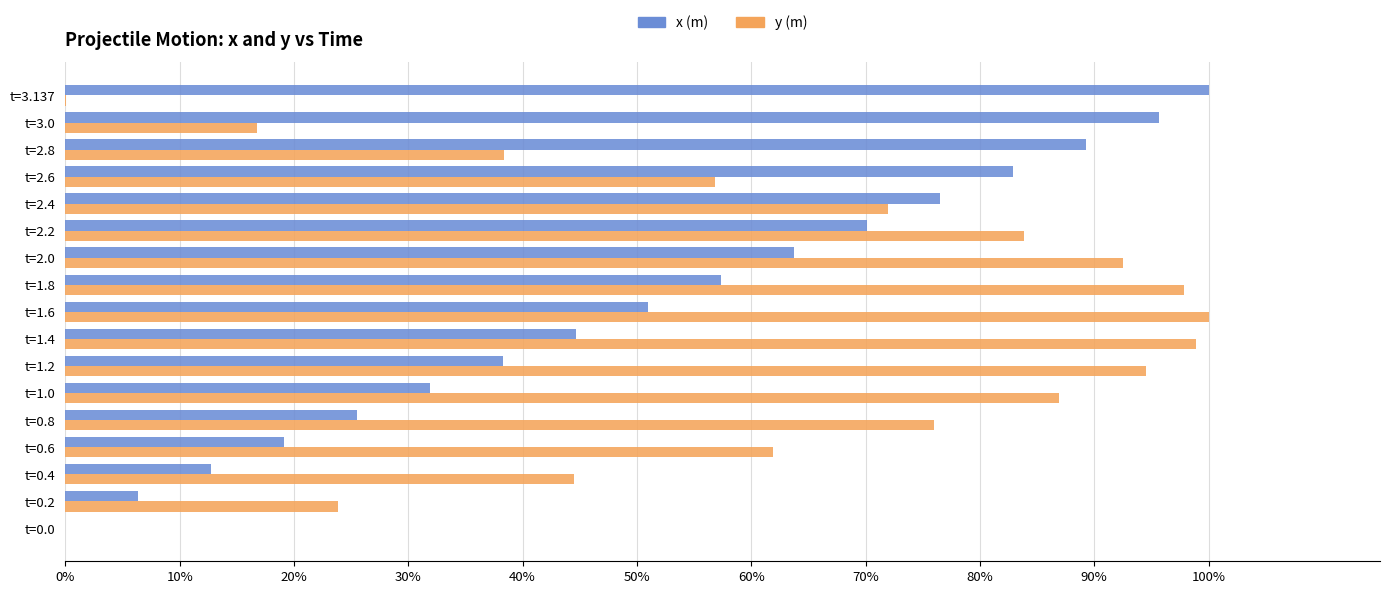

At which label does x (m) reach its peak?

t=3.137